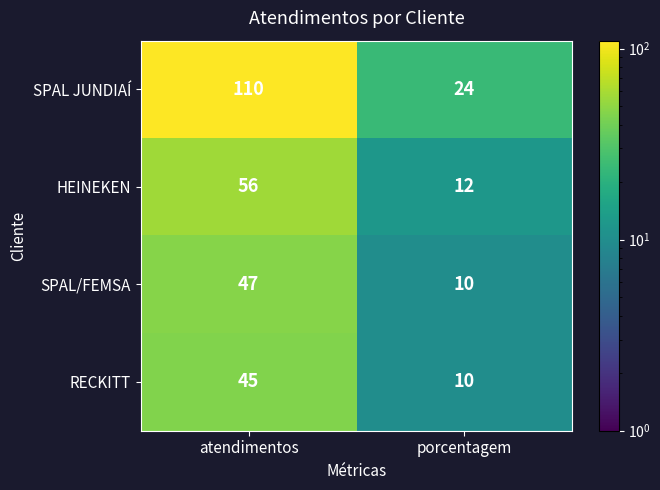

Which series has the largest total across all categories?

SPAL JUNDIAÍ